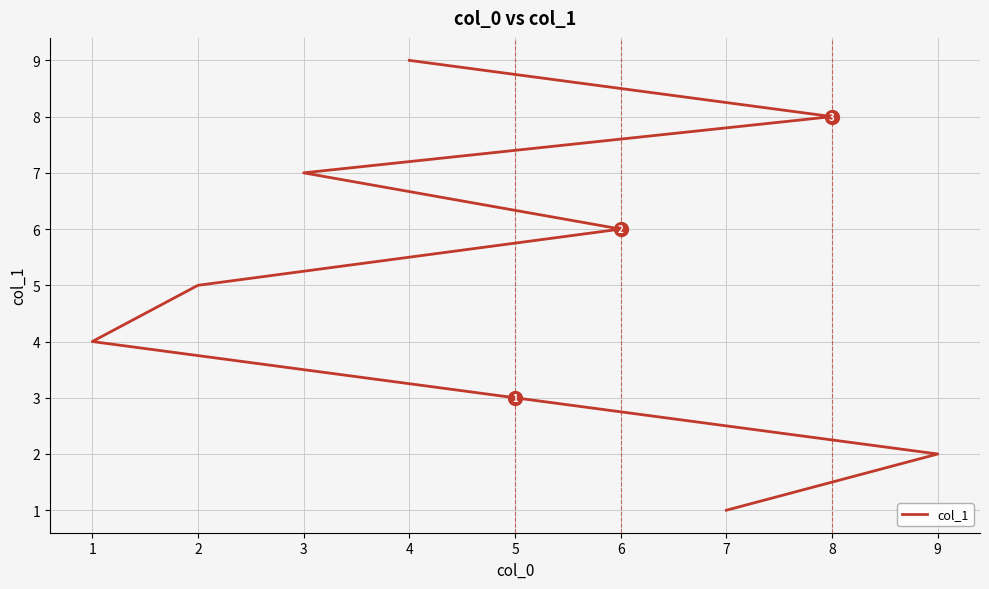

List the labels in order of value, largest first.

8, 7, 6, 5, 4, 3, 2, 1, 0